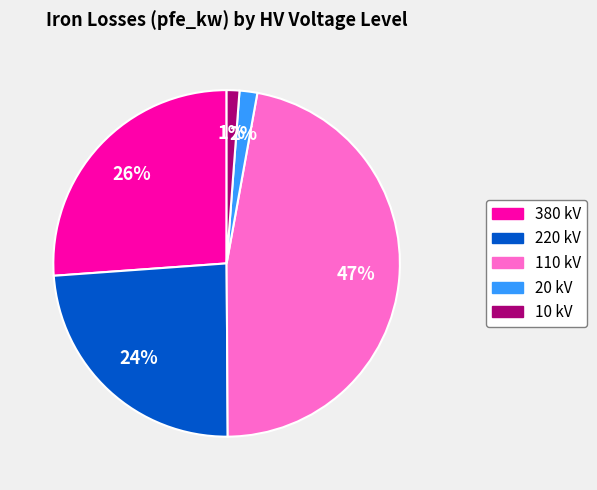

To the nearest percent, what is the difference between the largest and smallest slice percentages?

46%